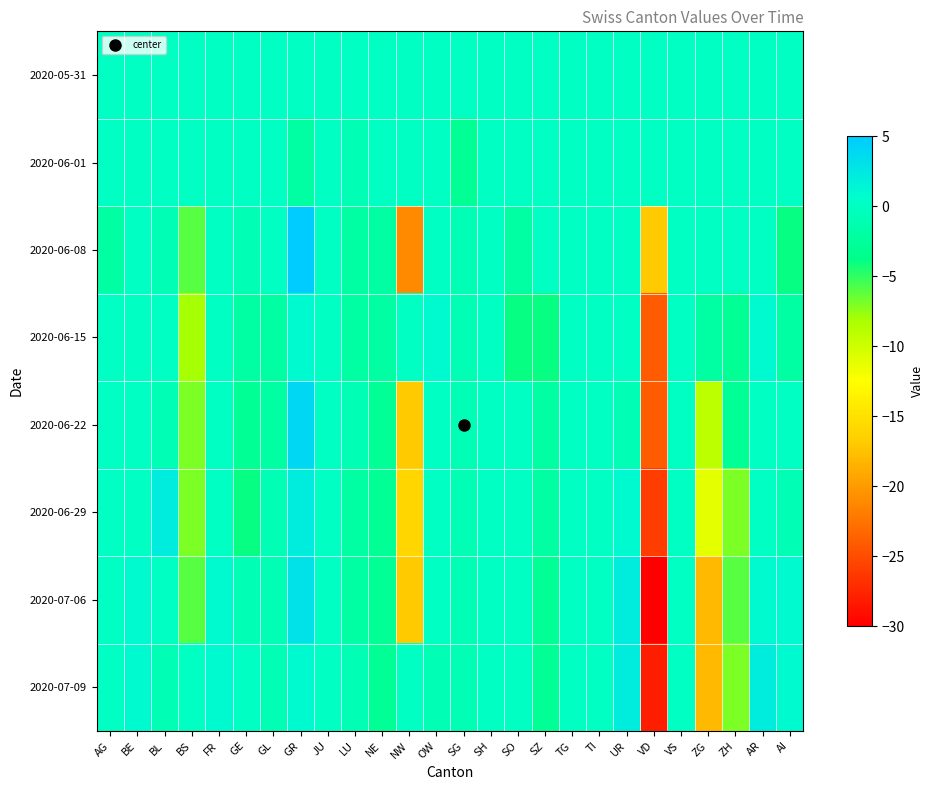

Reading left to right, extract all data points from this chart.

2020-05-31: AG=0	BE=0	BL=0	BS=0	FR=0	GE=0	GL=0	GR=0	JU=0	LU=0	NE=0	NW=0	OW=0	SG=0	SH=0	SO=0	SZ=0	TG=0	TI=0	UR=0	VD=0	VS=0	ZG=0	ZH=0	AR=0	AI=0
2020-06-01: AG=0	BE=0	BL=0	BS=0	FR=0	GE=0	GL=0	GR=-2	JU=0	LU=-1	NE=0	NW=0	OW=0	SG=-3	SH=0	SO=0	SZ=0	TG=0	TI=0	UR=0	VD=0	VS=0	ZG=0	ZH=0	AR=0	AI=0
2020-06-08: AG=-2	BE=0	BL=-1	BS=-6	FR=0	GE=-1	GL=0	GR=5	JU=0	LU=-2	NE=-2	NW=-21	OW=0	SG=-1	SH=0	SO=-2	SZ=0	TG=0	TI=0	UR=0	VD=-17	VS=0	ZG=0	ZH=0	AR=0	AI=-4
2020-06-15: AG=0	BE=0	BL=0	BS=-8	FR=0	GE=-2	GL=-2	GR=1	JU=0	LU=-2	NE=-2	NW=0	OW=1	SG=-1	SH=0	SO=-4	SZ=-4	TG=0	TI=0	UR=0	VD=-24	VS=0	ZG=-2	ZH=-3	AR=1	AI=-2
2020-06-22: AG=0	BE=0	BL=-1	BS=-7	FR=0	GE=-3	GL=-2	GR=4	JU=0	LU=-1	NE=-3	NW=-17	OW=0	SG=-1	SH=0	SO=0	SZ=-2	TG=0	TI=0	UR=-1	VD=-24	VS=0	ZG=-9	ZH=-3	AR=0	AI=0
2020-06-29: AG=0	BE=0	BL=2	BS=-7	FR=0	GE=-4	GL=-1	GR=2	JU=0	LU=-2	NE=-3	NW=-16	OW=0	SG=-1	SH=0	SO=0	SZ=-2	TG=0	TI=0	UR=1	VD=-26	VS=0	ZG=-11	ZH=-7	AR=0	AI=-1
2020-07-06: AG=0	BE=1	BL=0	BS=-6	FR=1	GE=-1	GL=-1	GR=3	JU=0	LU=-2	NE=-3	NW=-17	OW=0	SG=-1	SH=0	SO=0	SZ=-3	TG=0	TI=0	UR=2	VD=-30	VS=0	ZG=-18	ZH=-6	AR=1	AI=1
2020-07-09: AG=0	BE=1	BL=-1	BS=0	FR=1	GE=0	GL=-1	GR=1	JU=0	LU=-1	NE=-3	NW=0	OW=-1	SG=-1	SH=0	SO=0	SZ=-3	TG=0	TI=0	UR=2	VD=-28	VS=0	ZG=-18	ZH=-7	AR=2	AI=1